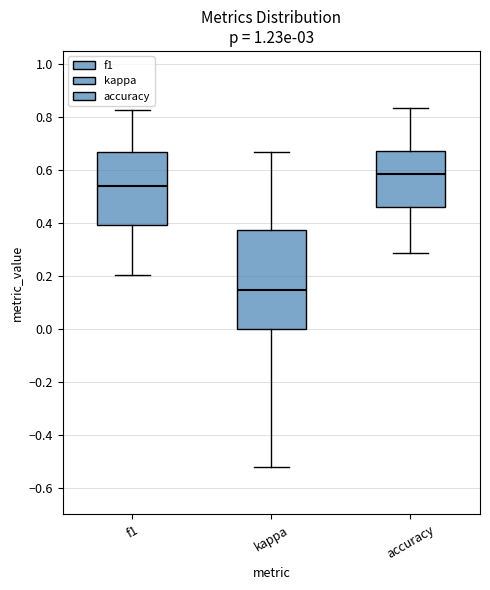

Reading left to right, transcribe this box plot: for each box, give where its median line is, the range the box spans, and where its two whiskers end, as read against the y-axis. The values are not printed on the chart, so give them approximately, as read against the axis.

f1: median 0.54, box 0.40 to 0.66, whiskers 0.20 to 0.82
kappa: median 0.14, box 0.00 to 0.38, whiskers -0.52 to 0.66
accuracy: median 0.58, box 0.46 to 0.68, whiskers 0.28 to 0.84